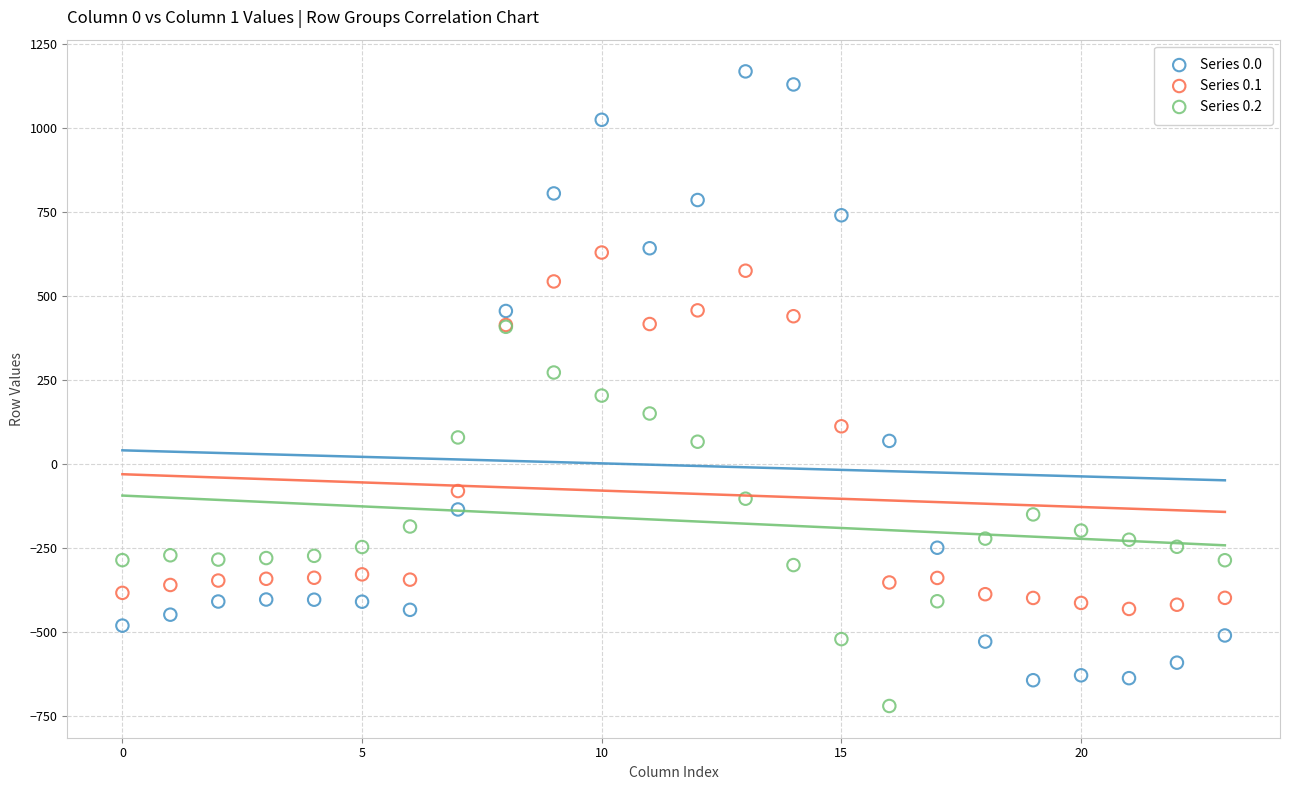

What are all the series names shown in the legend?

Series 0.0, Series 0.1, Series 0.2